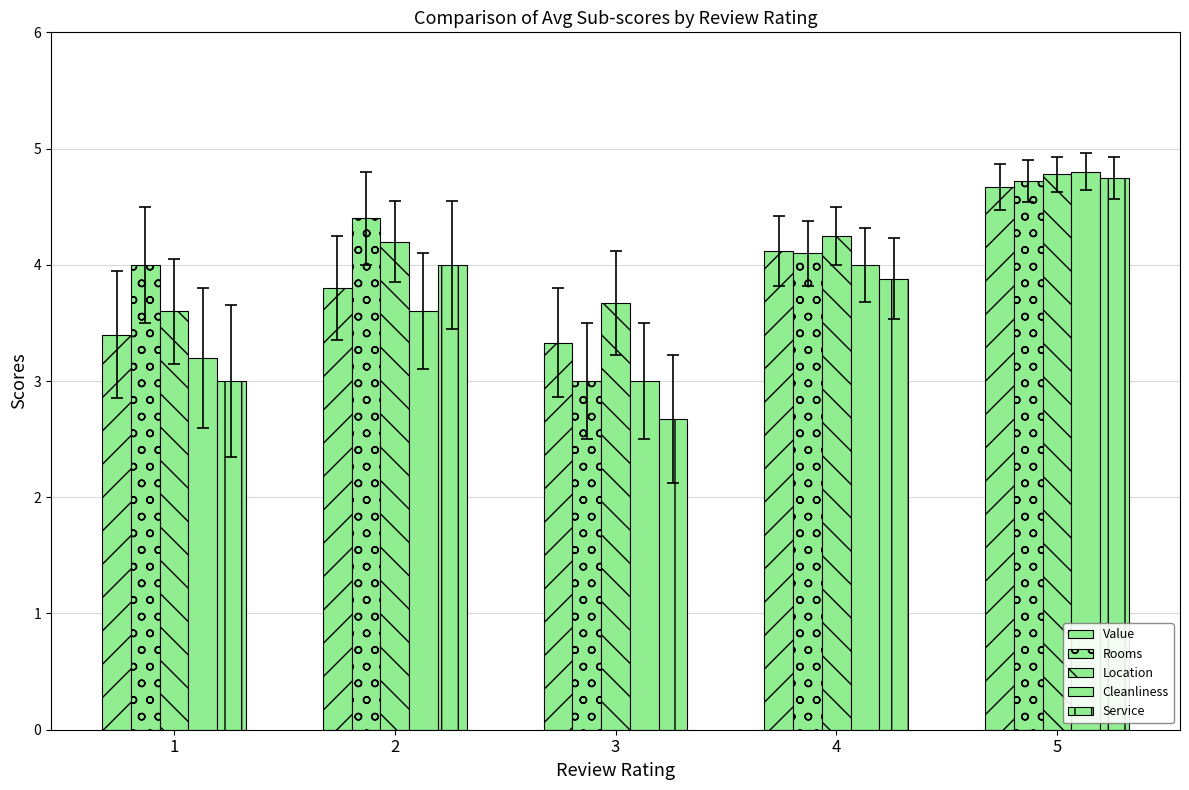

Which series has the largest total across all categories?

Location